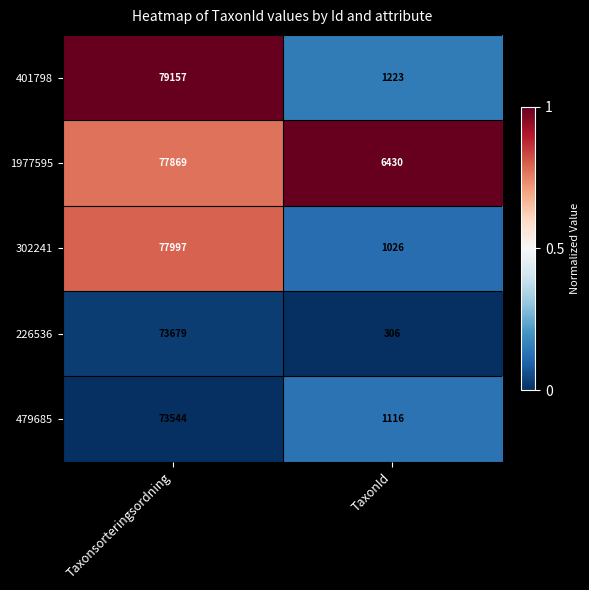

Reading left to right, extract all data points from this chart.

401798: 79157	1223
1977595: 77869	6430
302241: 77997	1026
226536: 73679	306
479685: 73544	1116